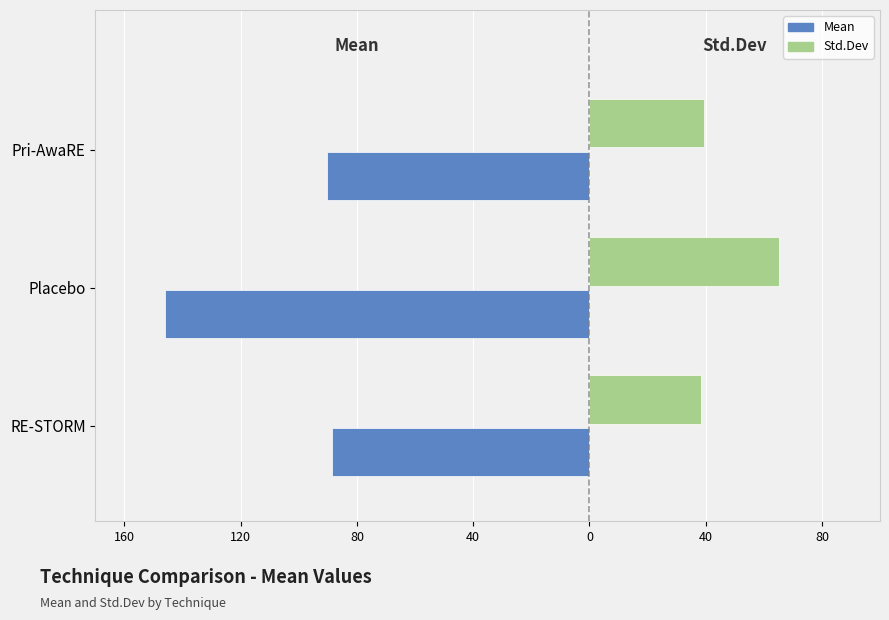

What are all the series names shown in the legend?

Mean, Std.Dev